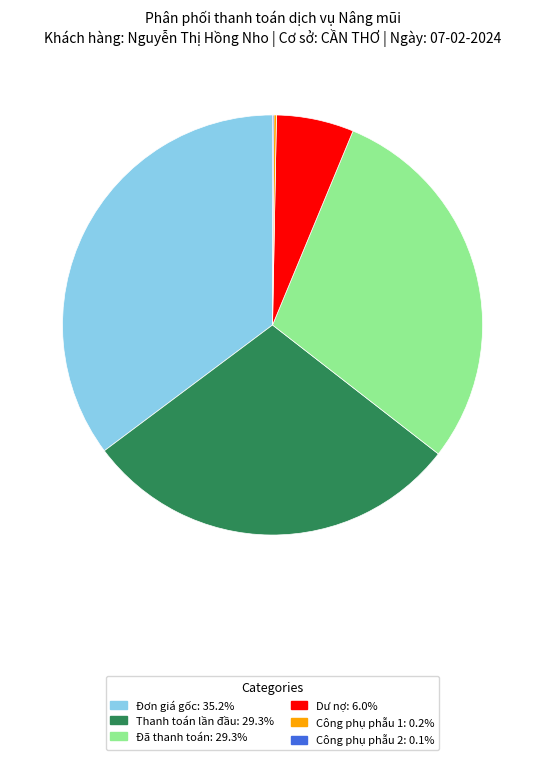

Which has a higher value, Thanh toán lần đầu or Dư nợ?

Thanh toán lần đầu